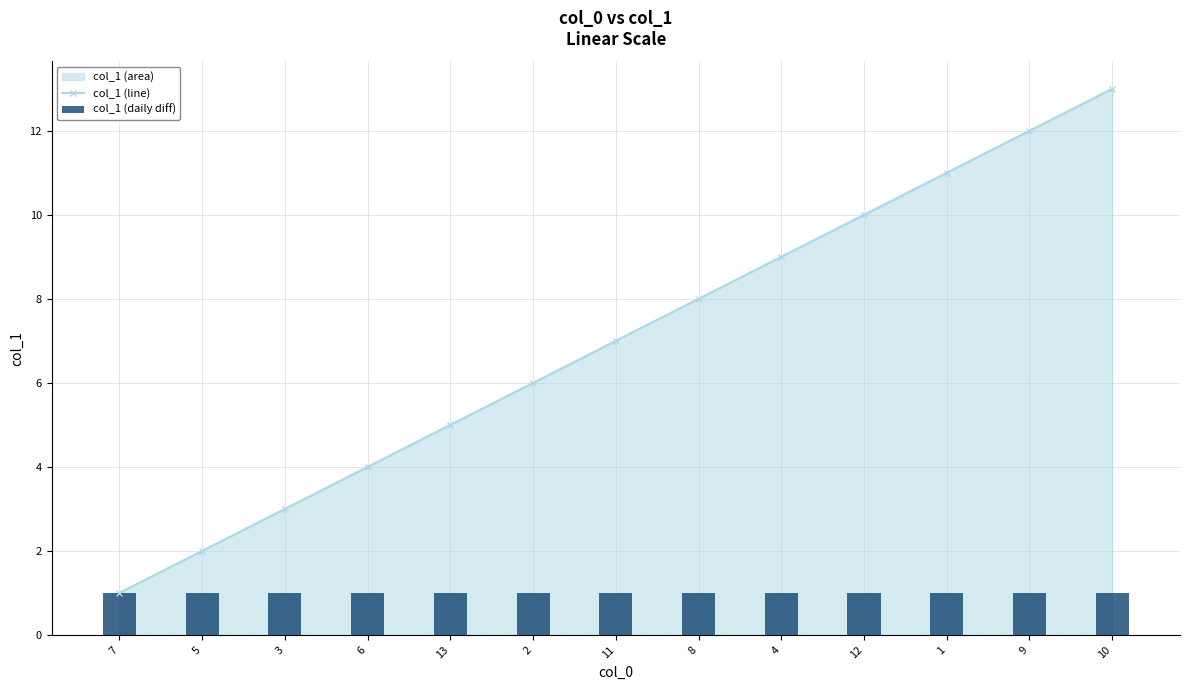

What is the label of the 6th bar from the right?

8